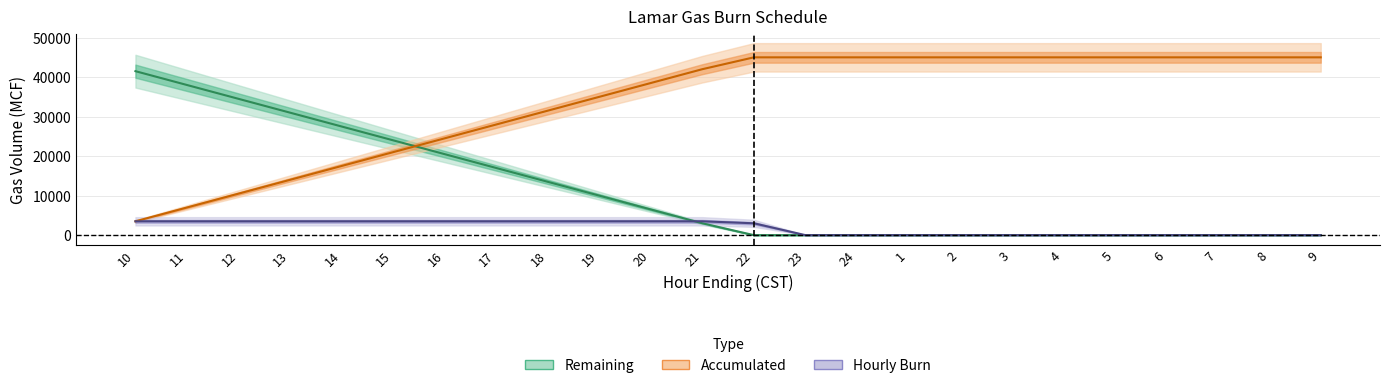

Which category has the highest value in the Hourly Burn series?

10